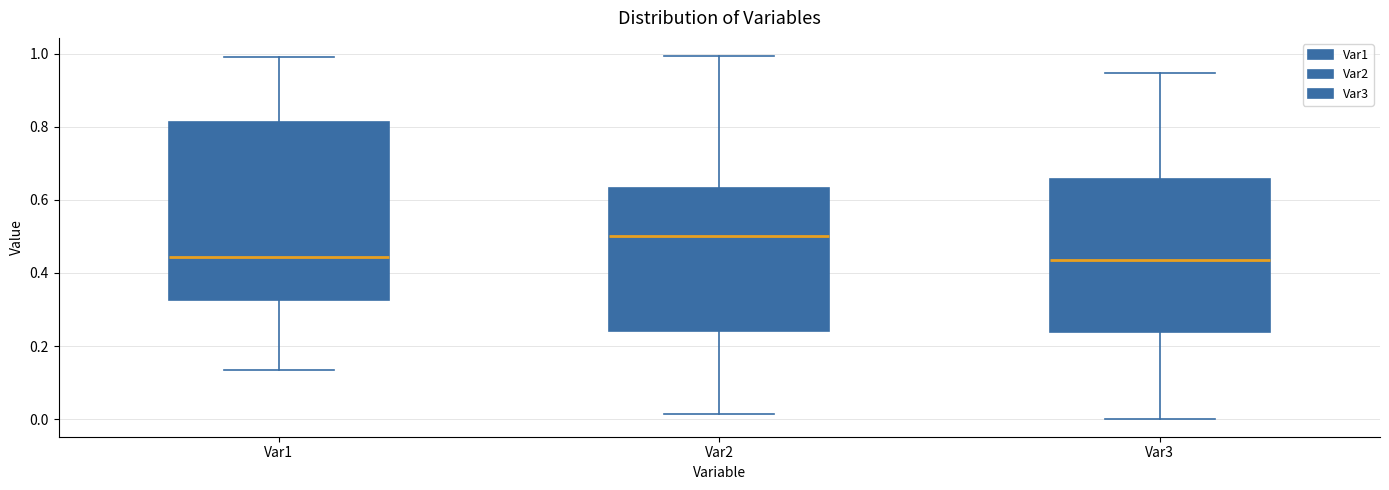

Which box is the tallest, from its lower edge to its upper edge?

Var1